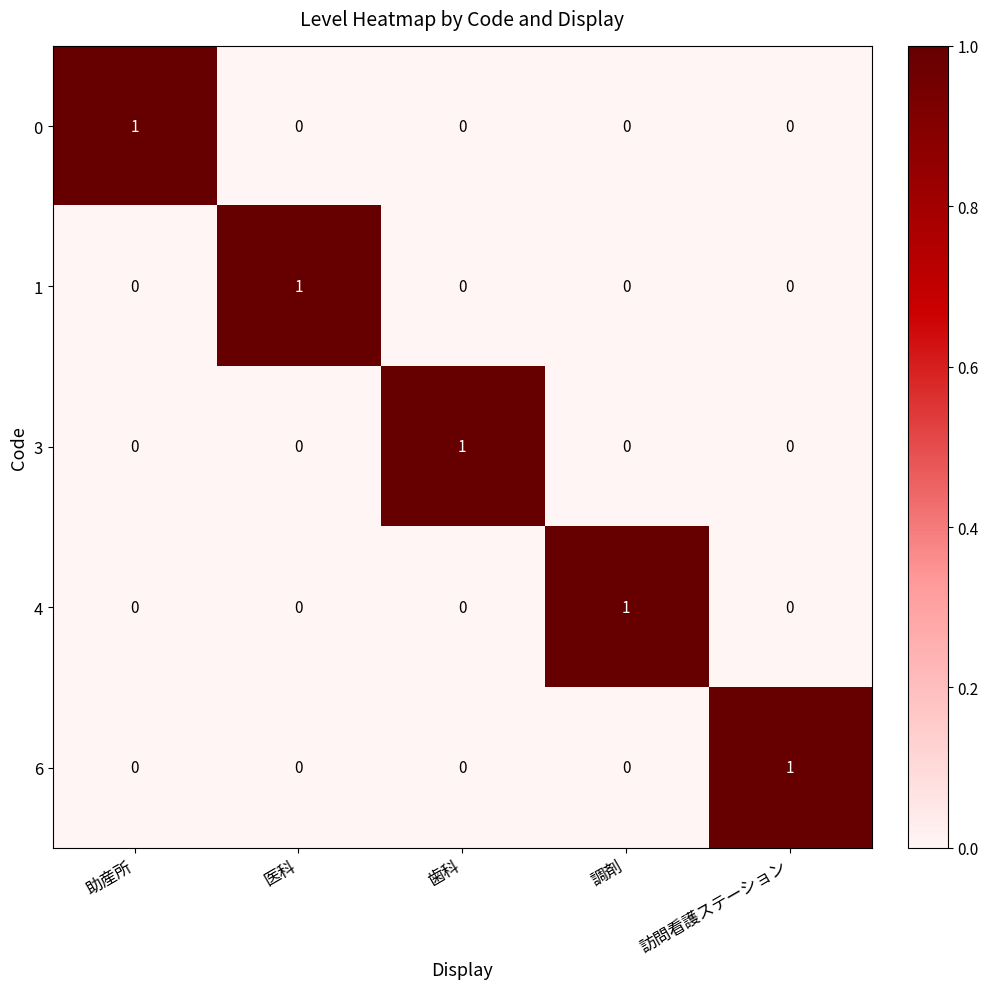

The value of 4 at 医科 is 0. True or false?

True